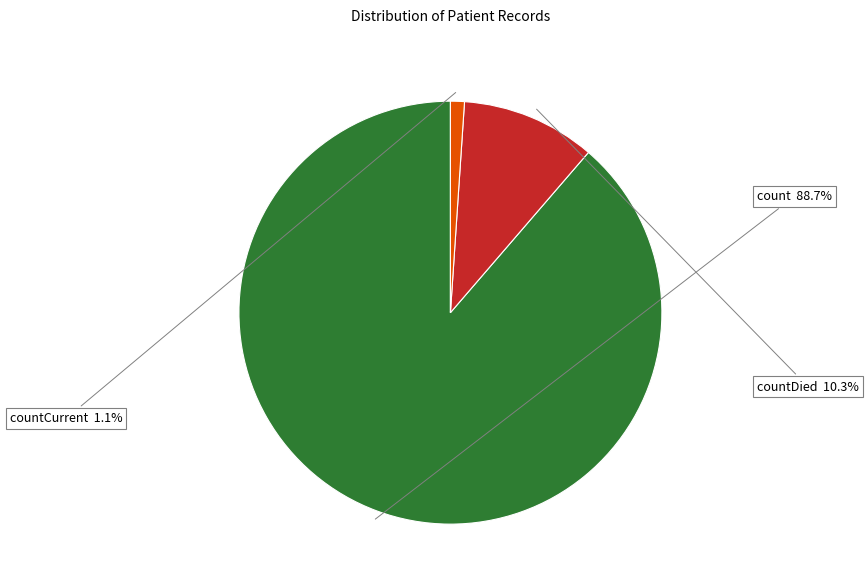

Is there any slice that represents more than half of the pie?

Yes